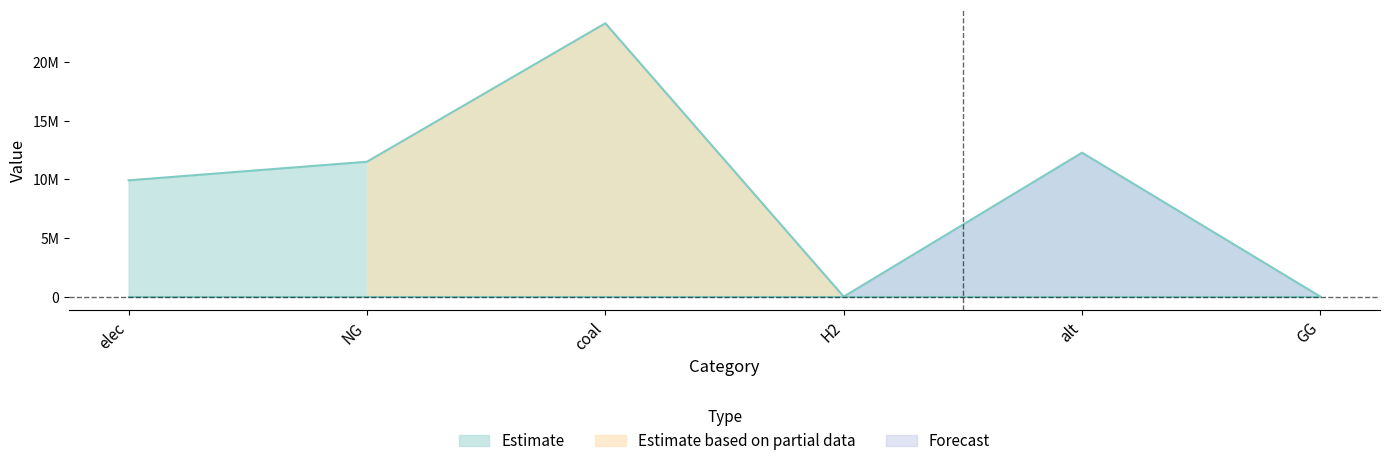

Which category has the highest value across all series?

coal